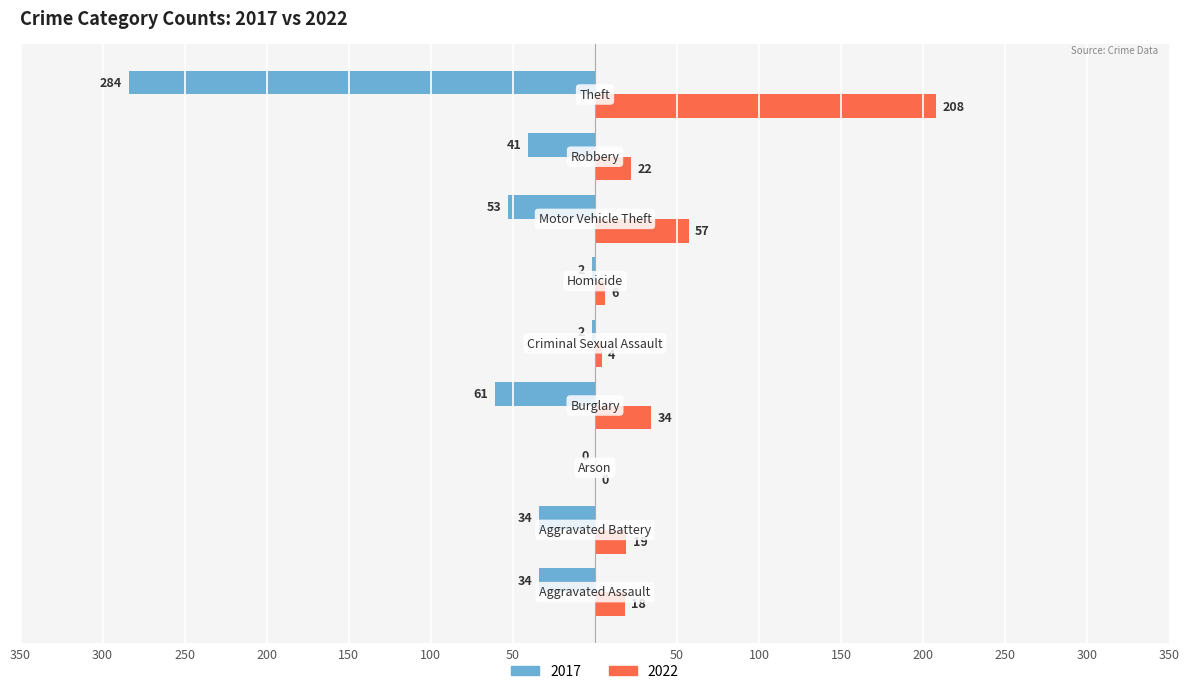

What is the label of the 4th bar from the left?

Burglary